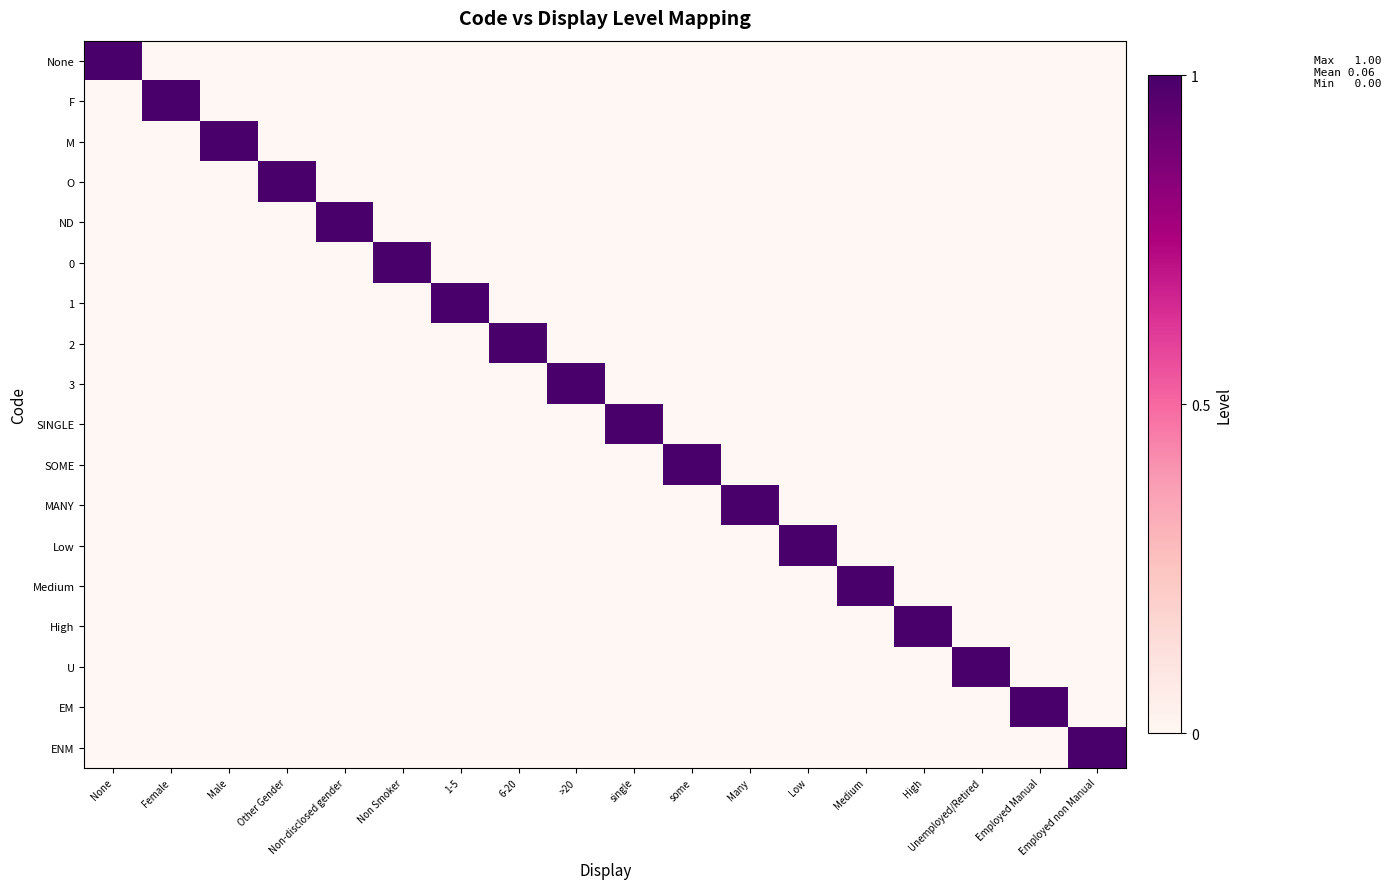

Rank the series at None from highest to lowest value.

None, F, M, O, ND, 0, 1, 2, 3, SINGLE, SOME, MANY, Low, Medium, High, U, EM, ENM